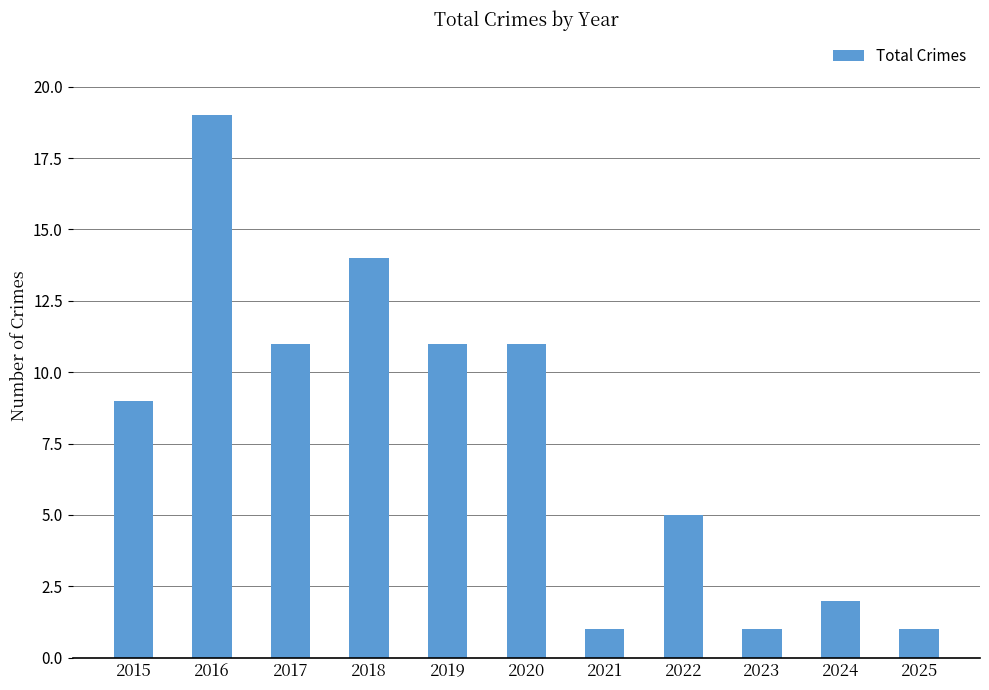

Which category has the highest value across all series?

2016